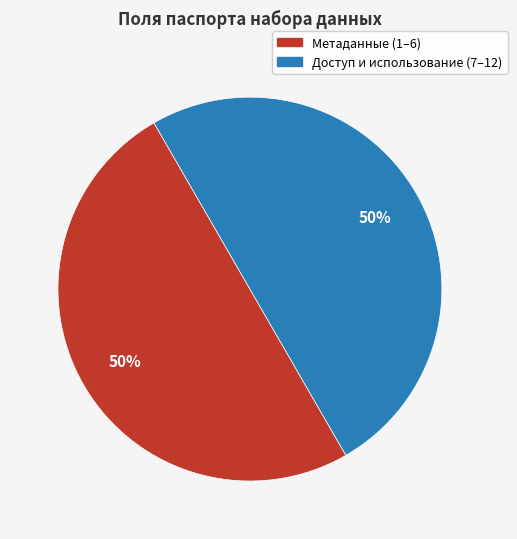

To the nearest percent, what is the average slice percentage?

50%